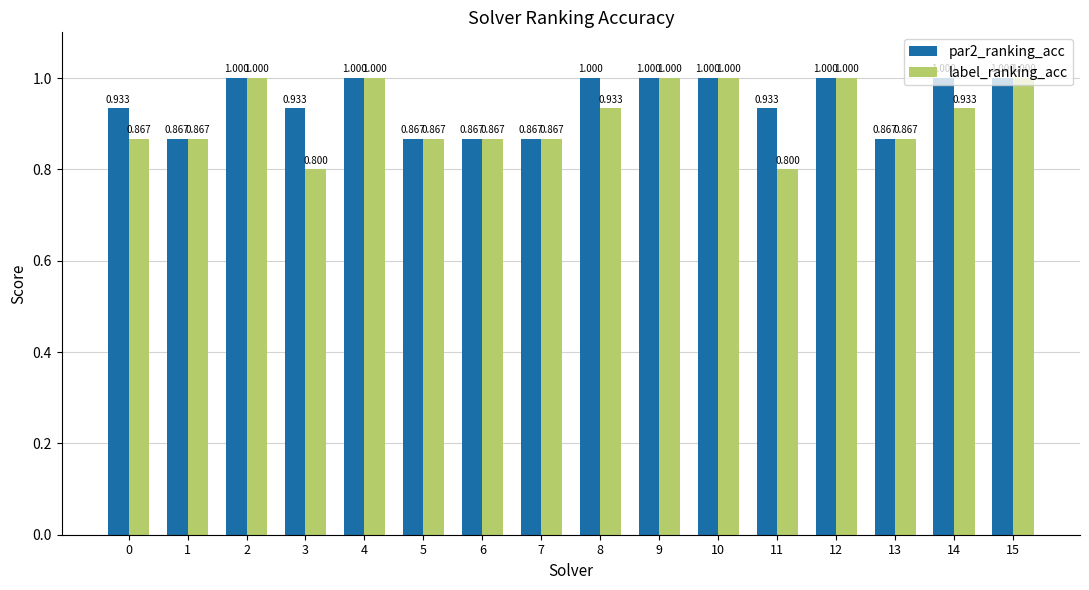

How many data points does each series have?

16